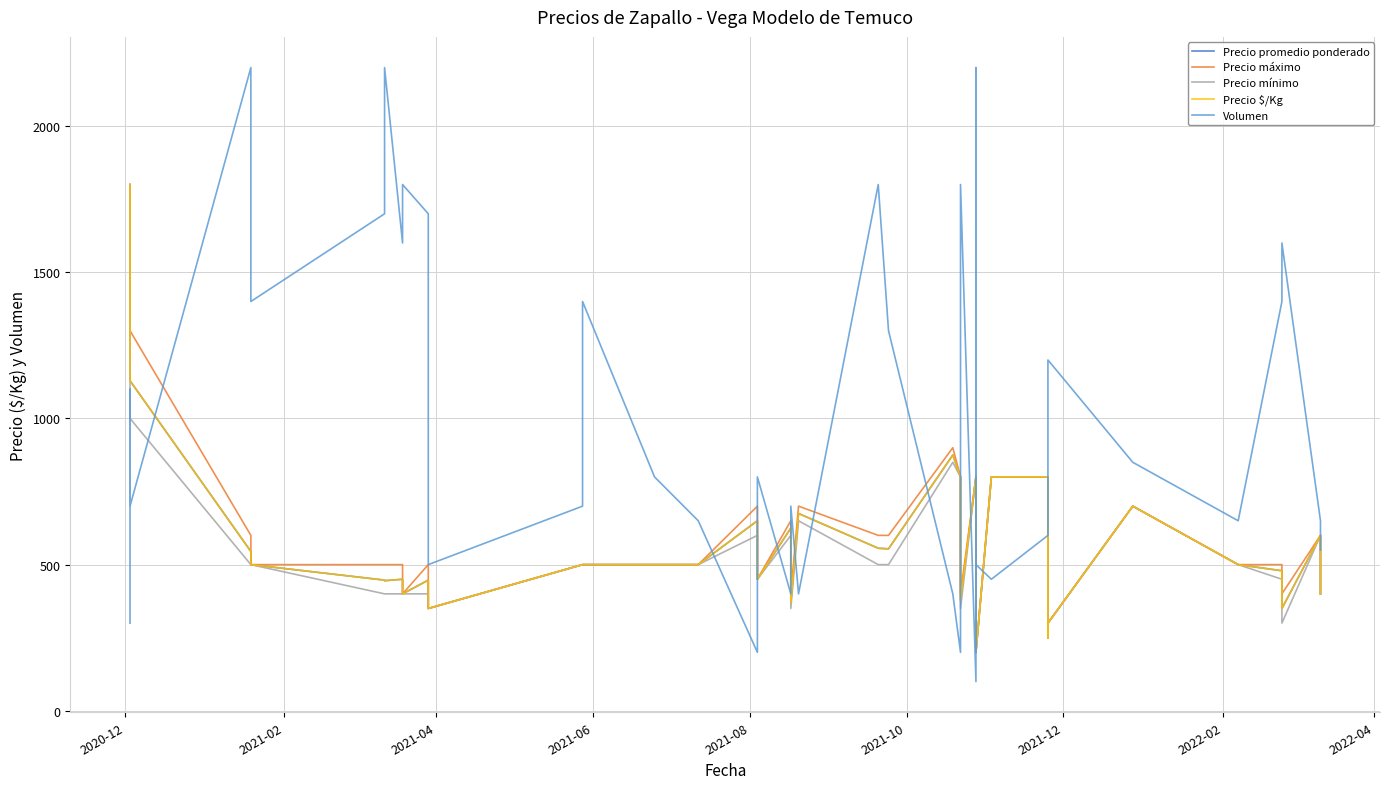

The Precio promedio ponderado series shows 133 at 21. True or false?

False